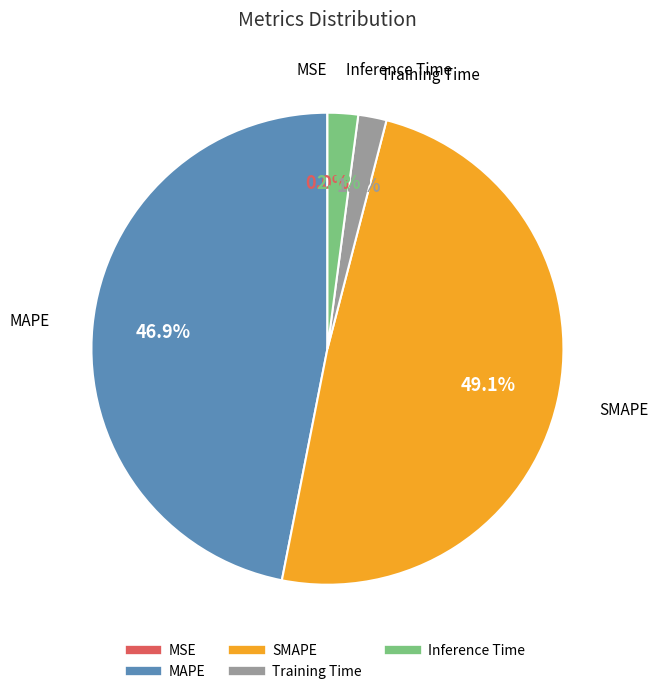

Which has a higher value, Training Time or SMAPE?

SMAPE